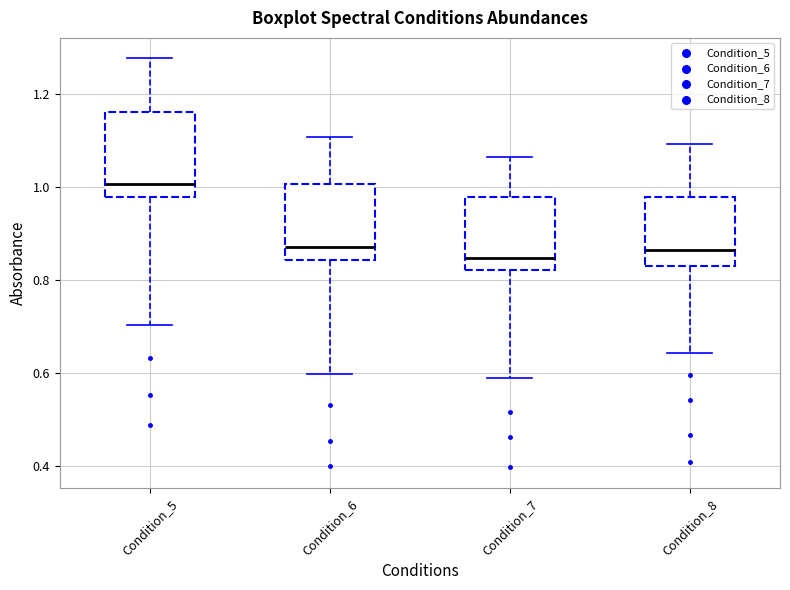

Reading left to right, read every box against the y-axis: the position of its median line, the range the box covers, and the ends of its whiskers. The values are not printed on the chart, so give them approximately, as read against the axis.

Condition_5: median 1.00, box 0.98 to 1.16, whiskers 0.70 to 1.28
Condition_6: median 0.88, box 0.84 to 1.00, whiskers 0.60 to 1.10
Condition_7: median 0.84, box 0.82 to 0.98, whiskers 0.60 to 1.06
Condition_8: median 0.86, box 0.82 to 0.98, whiskers 0.64 to 1.10